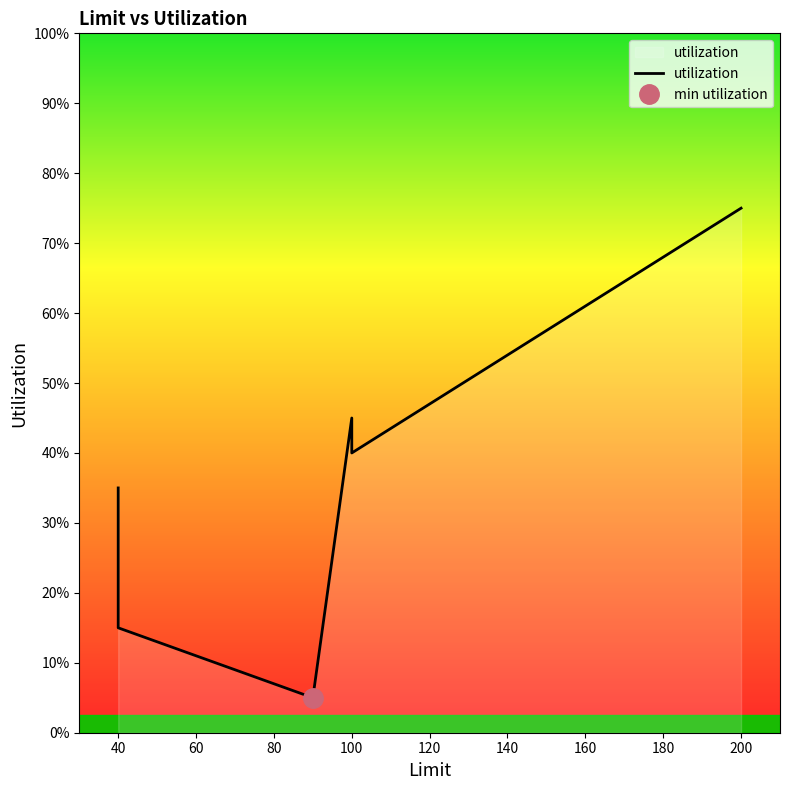

Does the chart have visible grid lines?

No